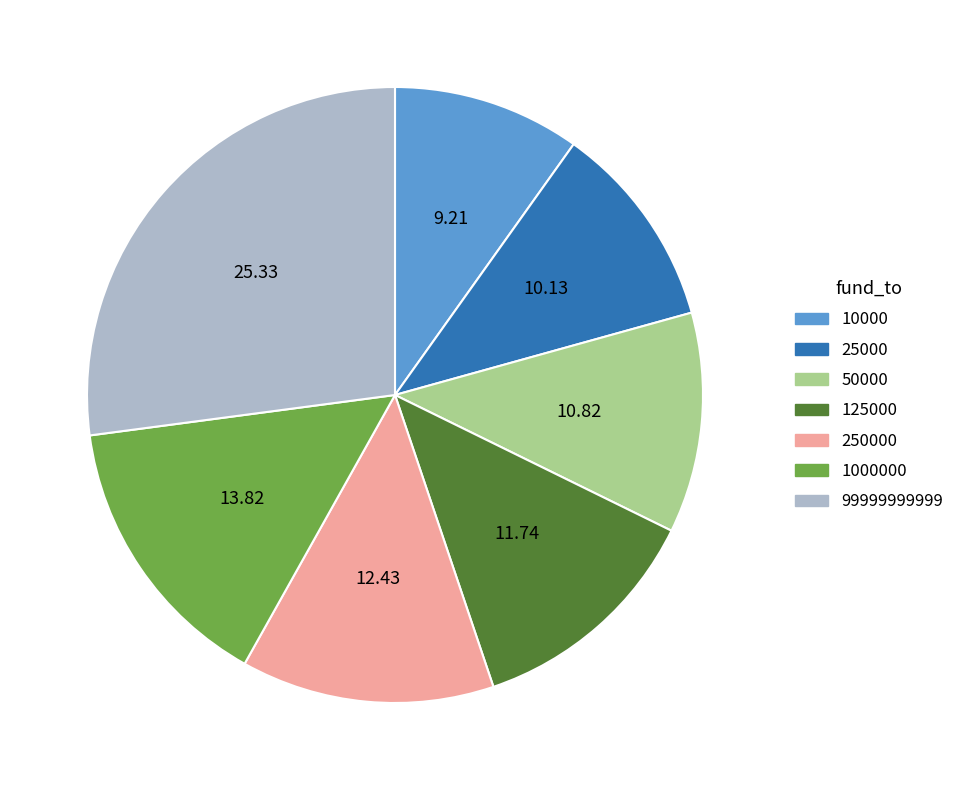

Is the sum of 250000 and 1000000 greater than half?

No